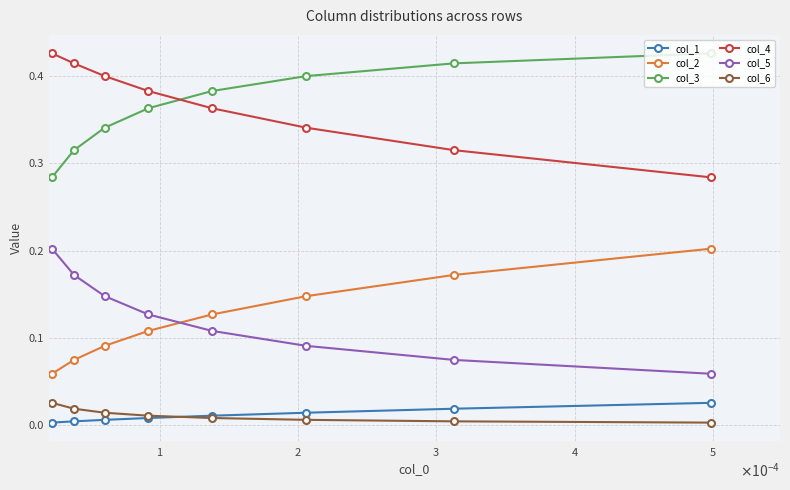

At which category is the sum across all series the highest?

$\mathdefault{3}$